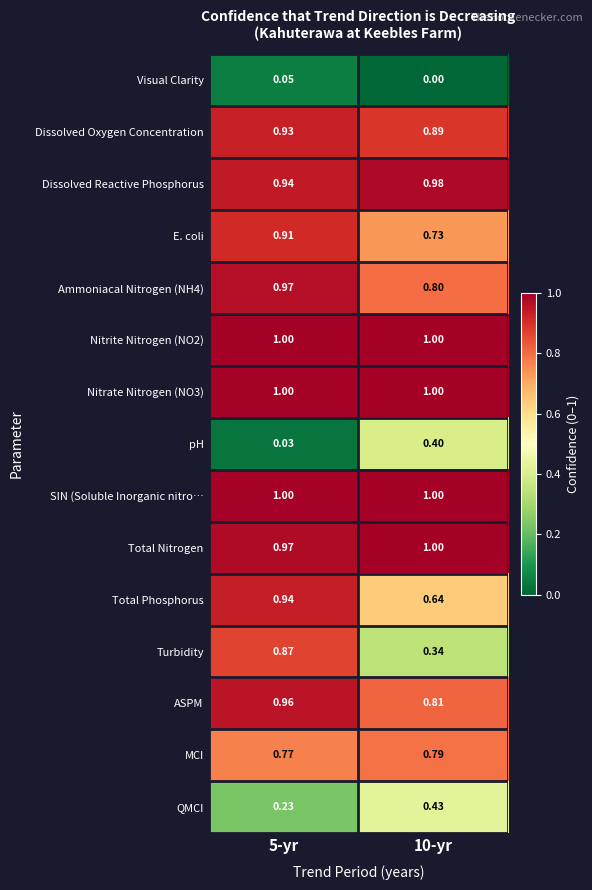

Which series has the widest spread of values?

Turbidity